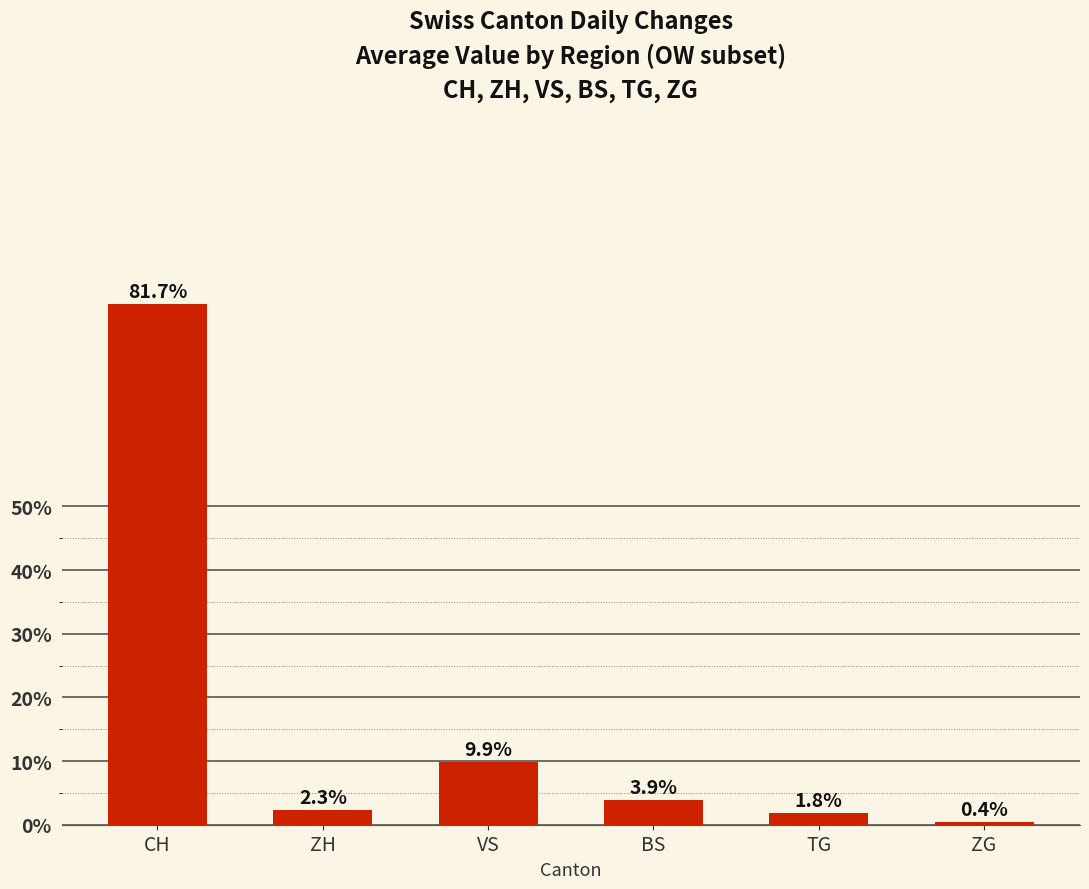

True or false: the data shows 0.4 at ZG.

True